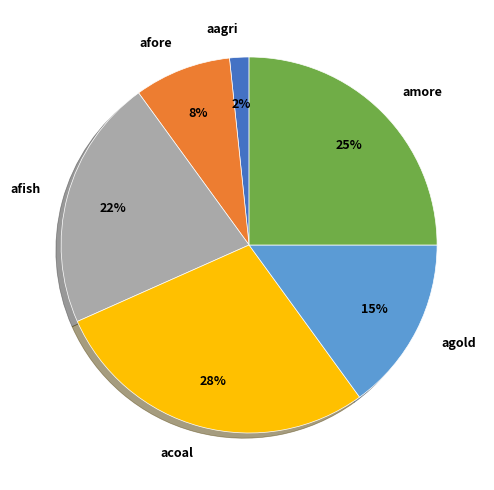

What is the smallest slice in the pie chart?

aagri